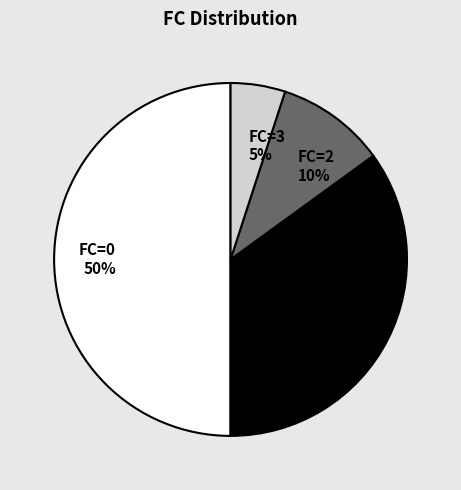

How many slices are in this pie chart?

4